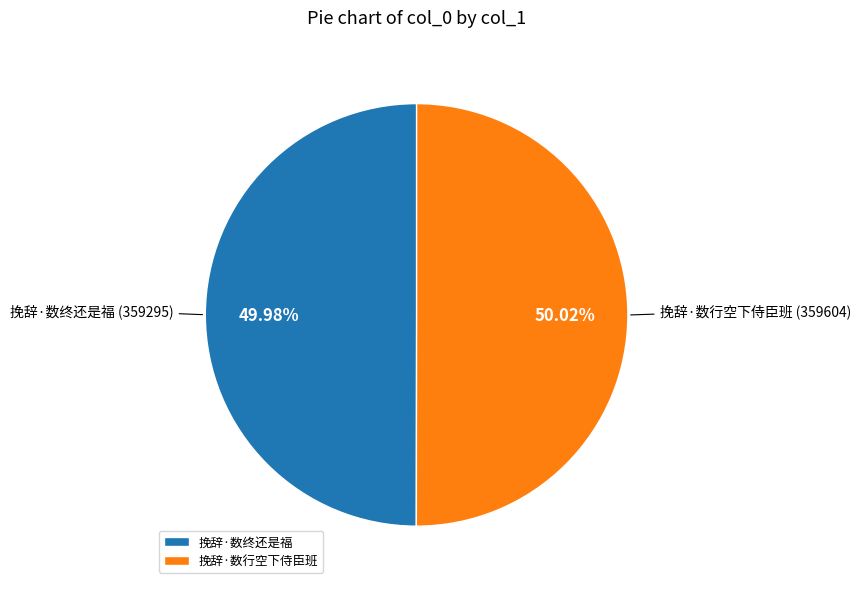

To the nearest percent, what is the average slice percentage?

50%